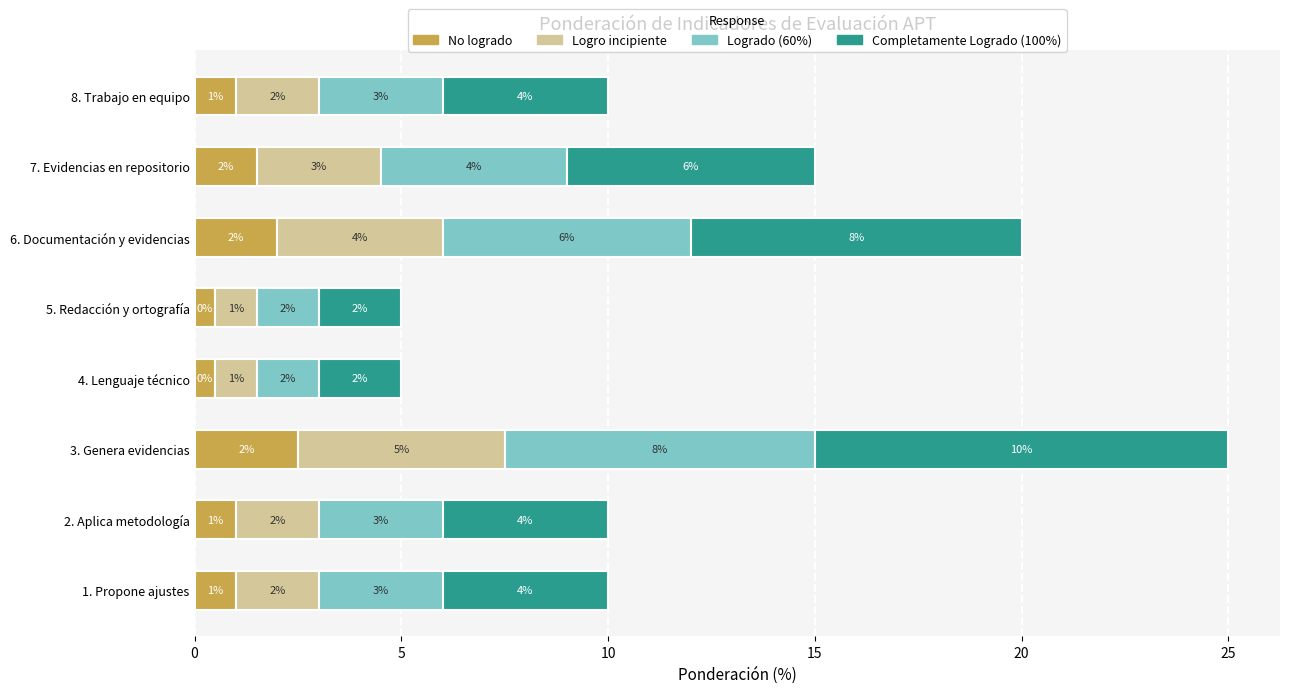

What is the total value across all series at 1. Propone ajustes?

10.0